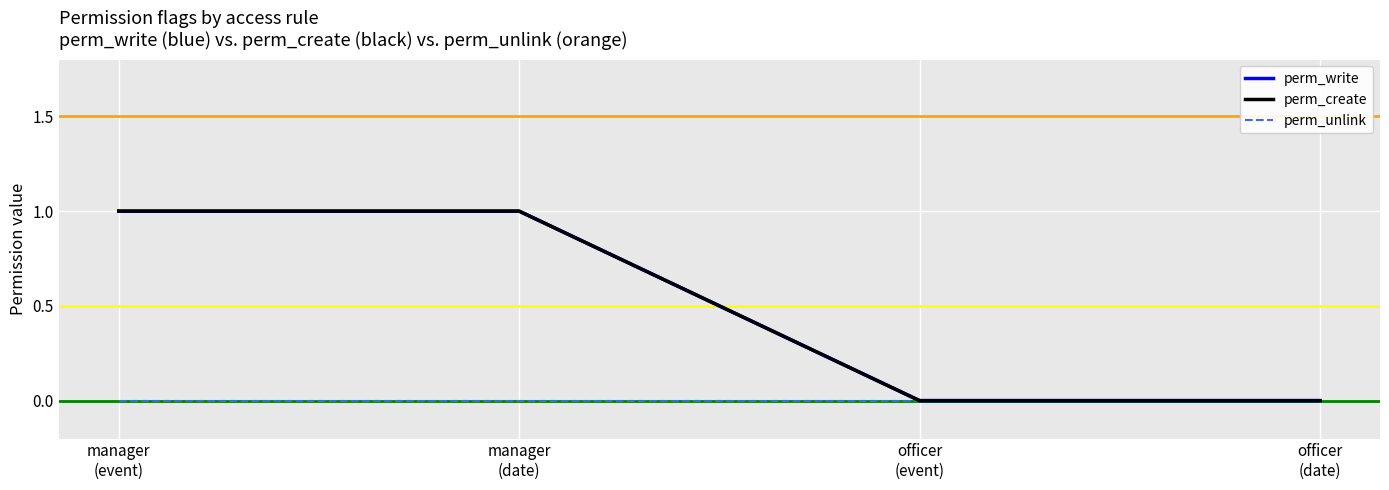

Does the chart have visible grid lines?

Yes